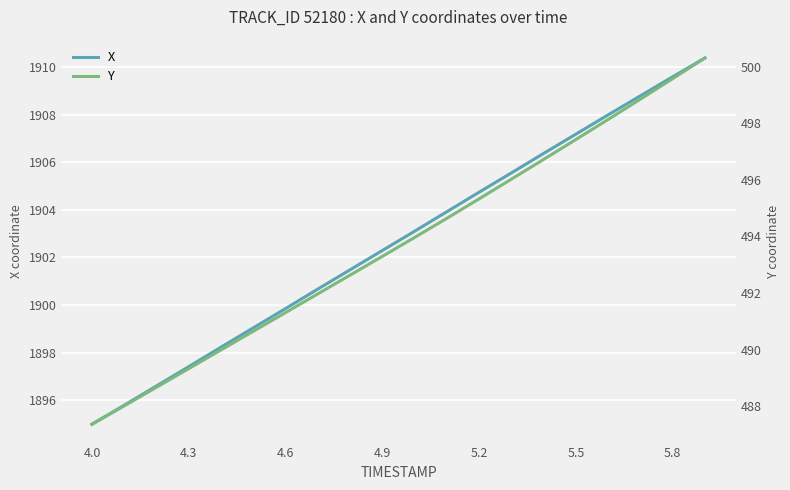

Which series has the largest total across all categories?

X